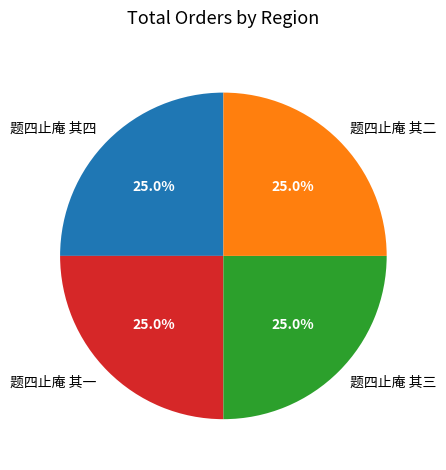

Count the number of slices in the pie.

4